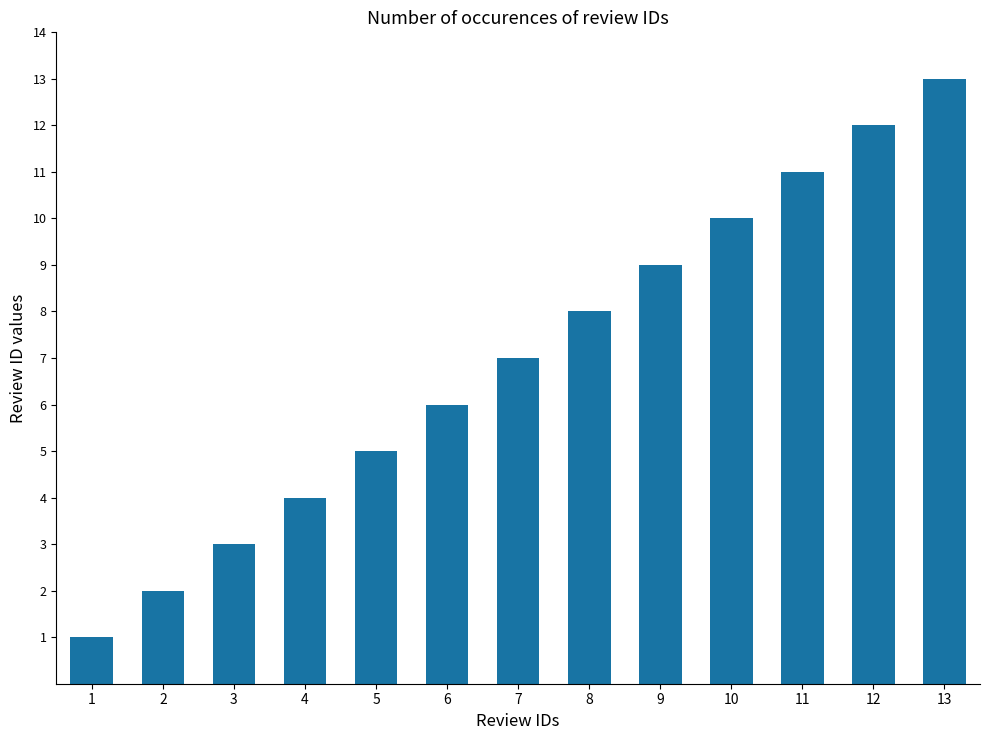

Which category has the highest value across all series?

13